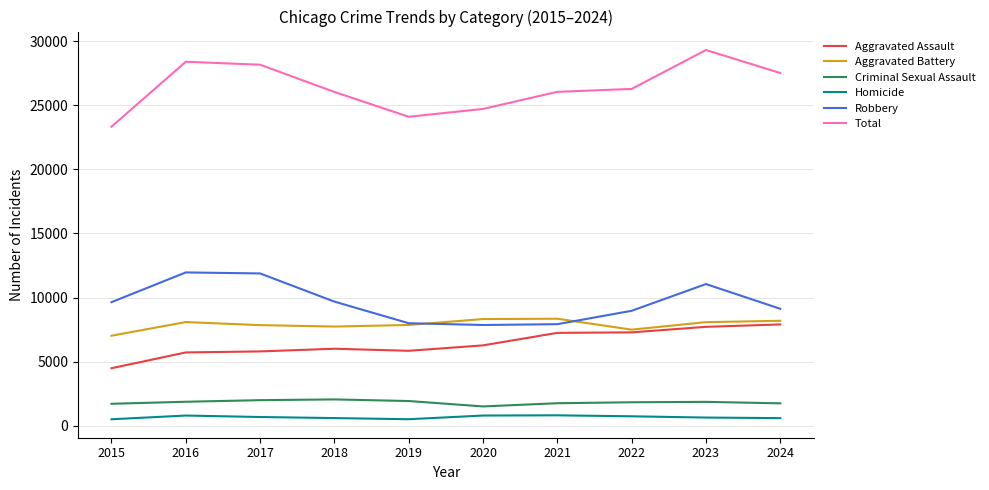

What is the greatest value displayed?

29325